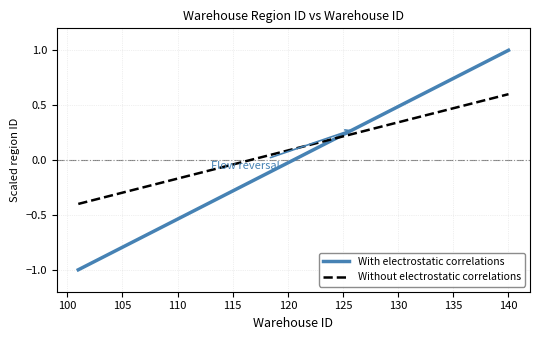

What is the smallest value displayed?

-1.0